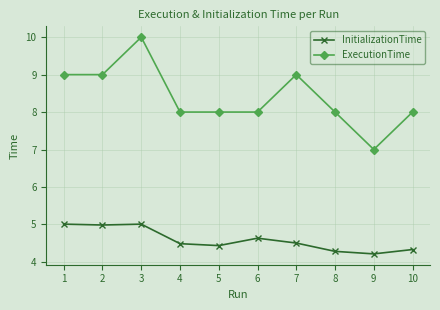

What are all the series names shown in the legend?

InitializationTime, ExecutionTime